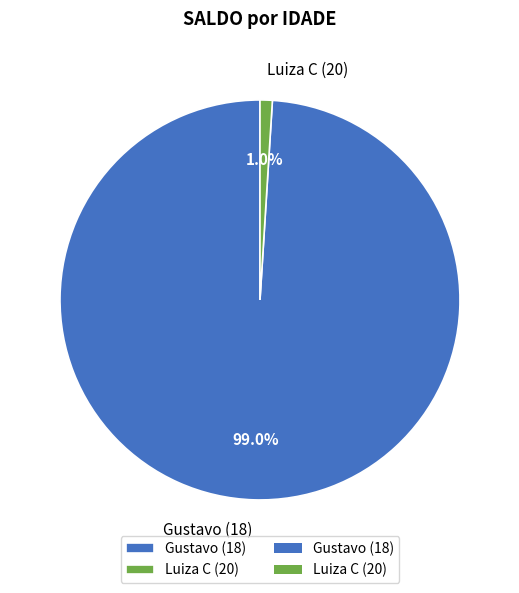

Between Luiza C (20) and Gustavo (18), which is larger?

Gustavo (18)